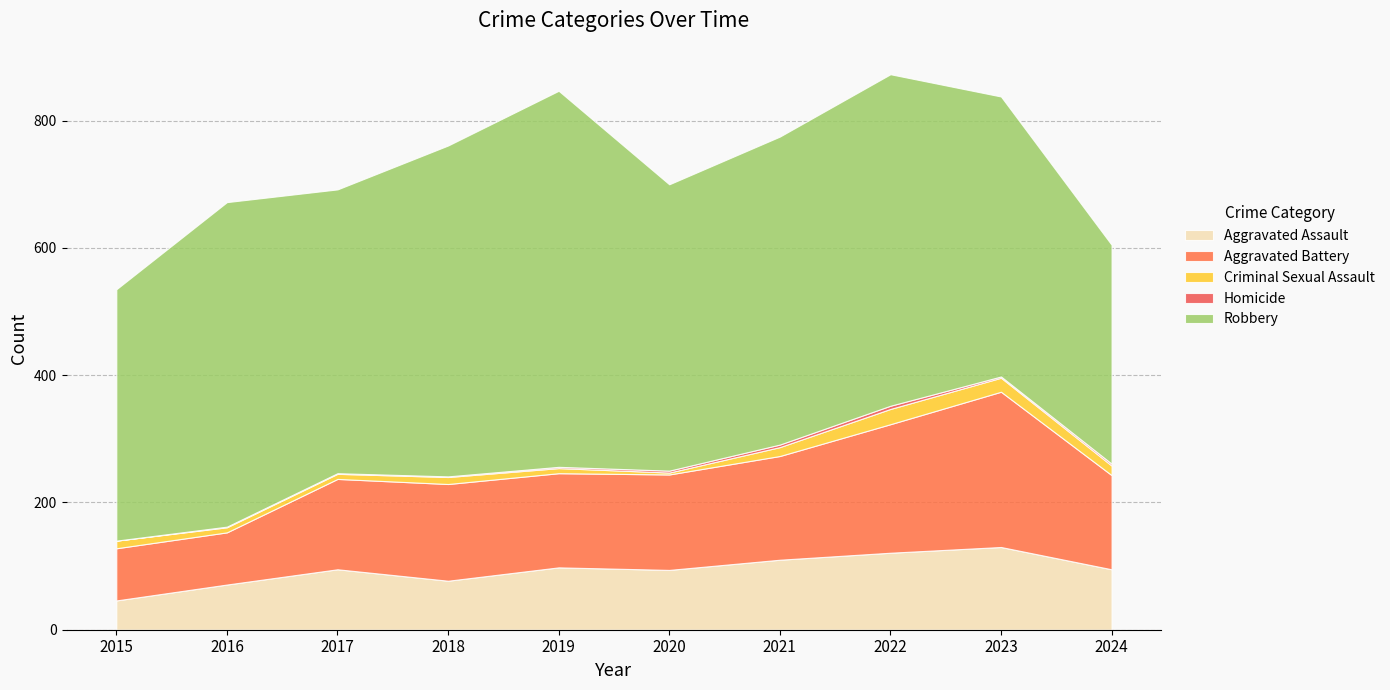

Reading left to right, extract all data points from this chart.

Aggravated Assault: 2015=46	2016=71	2017=95	2018=77	2019=98	2020=94	2021=110	2022=121	2023=130	2024=95
Aggravated Battery: 2015=82	2016=82	2017=142	2018=152	2019=148	2020=150	2021=163	2022=202	2023=244	2024=148
Criminal Sexual Assault: 2015=12	2016=8	2017=8	2018=11	2019=8	2020=3	2021=14	2022=24	2023=22	2024=15
Homicide: 2015=0	2016=1	2017=1	2018=1	2019=2	2020=3	2021=4	2022=5	2023=2	2024=3
Robbery: 2015=395	2016=510	2017=446	2018=520	2019=591	2020=450	2021=484	2022=521	2023=440	2024=344